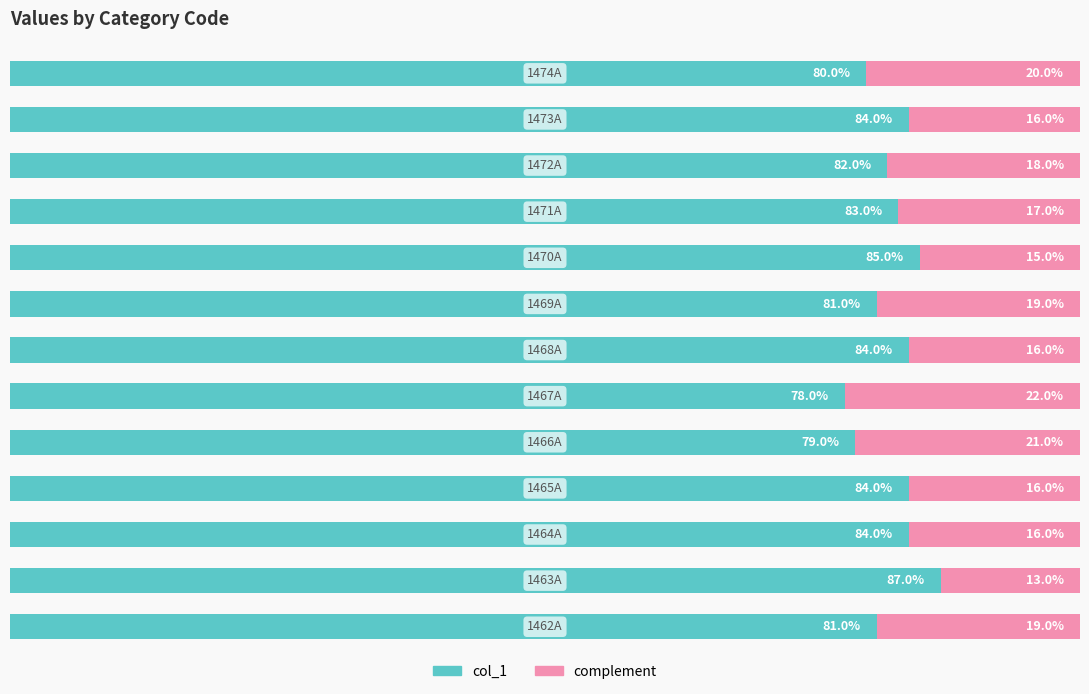

What is the difference between the maximum and minimum values in the complement series?

9